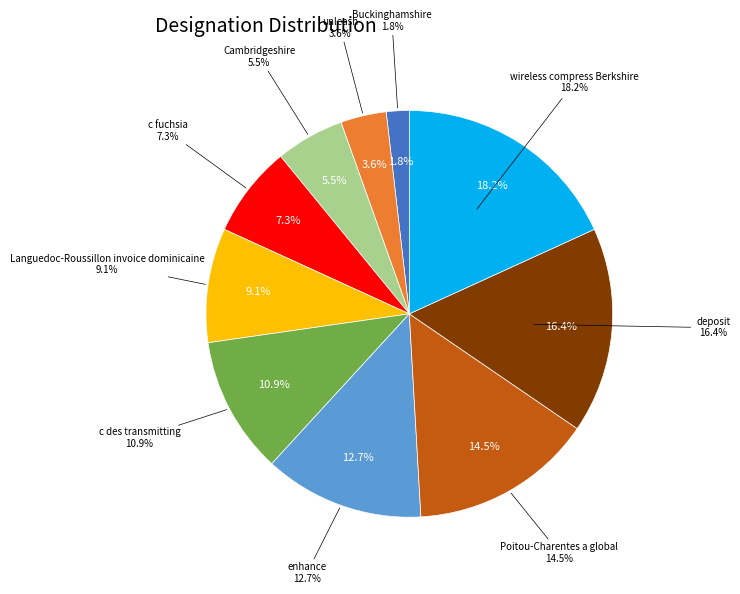

True or false: enhance accounts for 13% of the total.

True